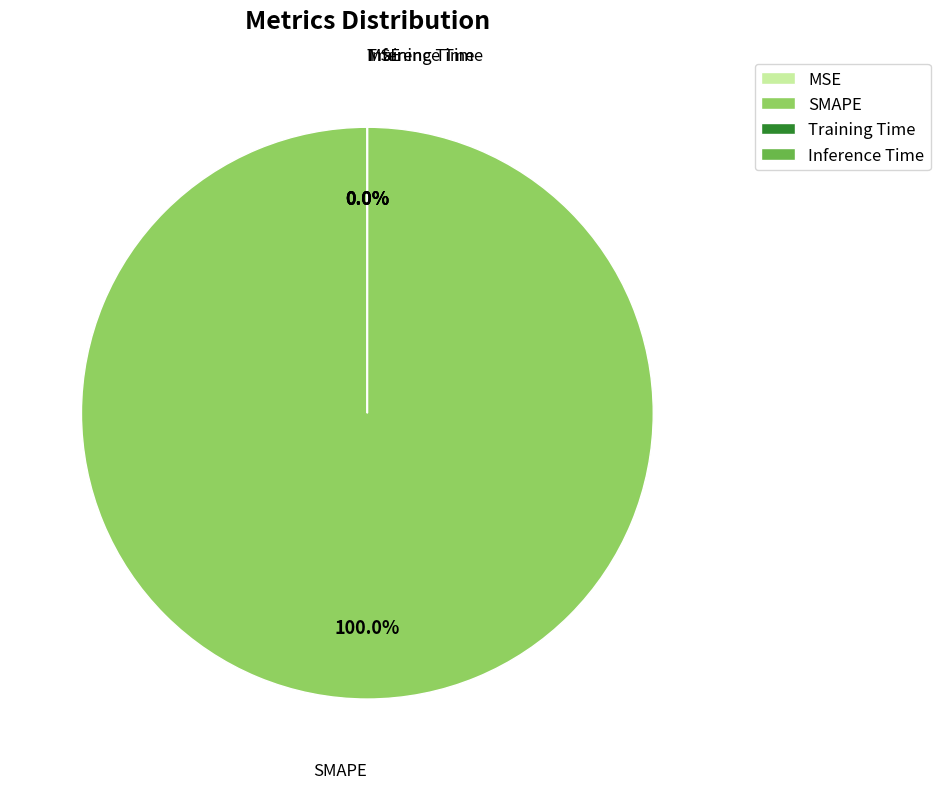

How many segments does this pie chart have?

4